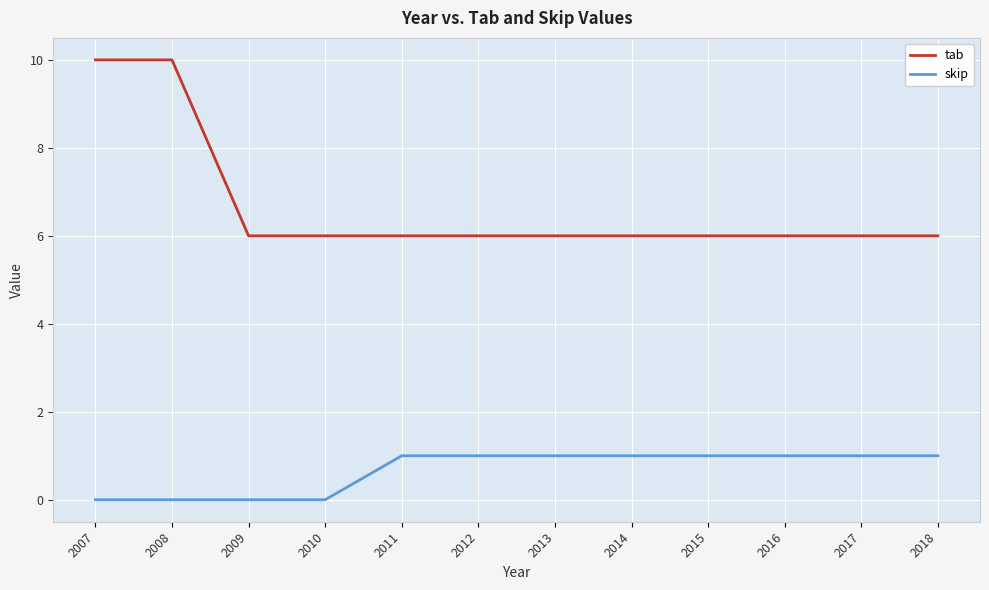

What is the difference between the highest and lowest values at 2009?

6